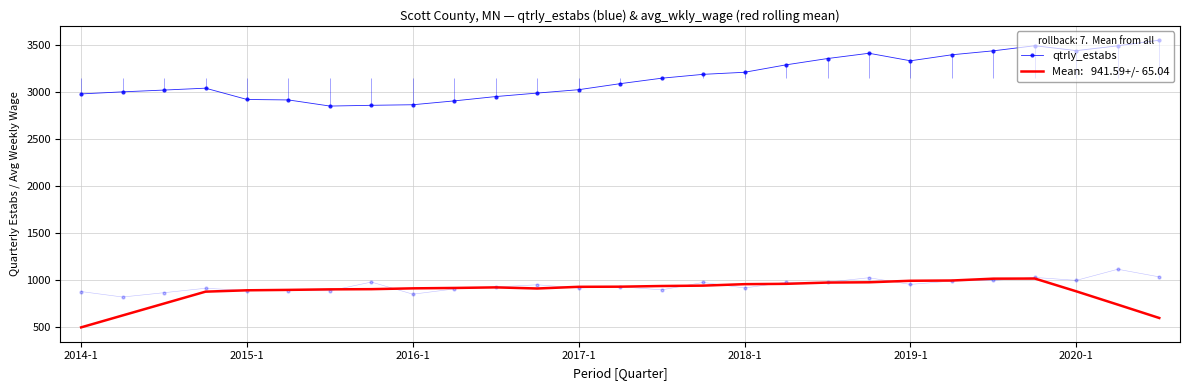

At which label does the data first exceed 3085?

14